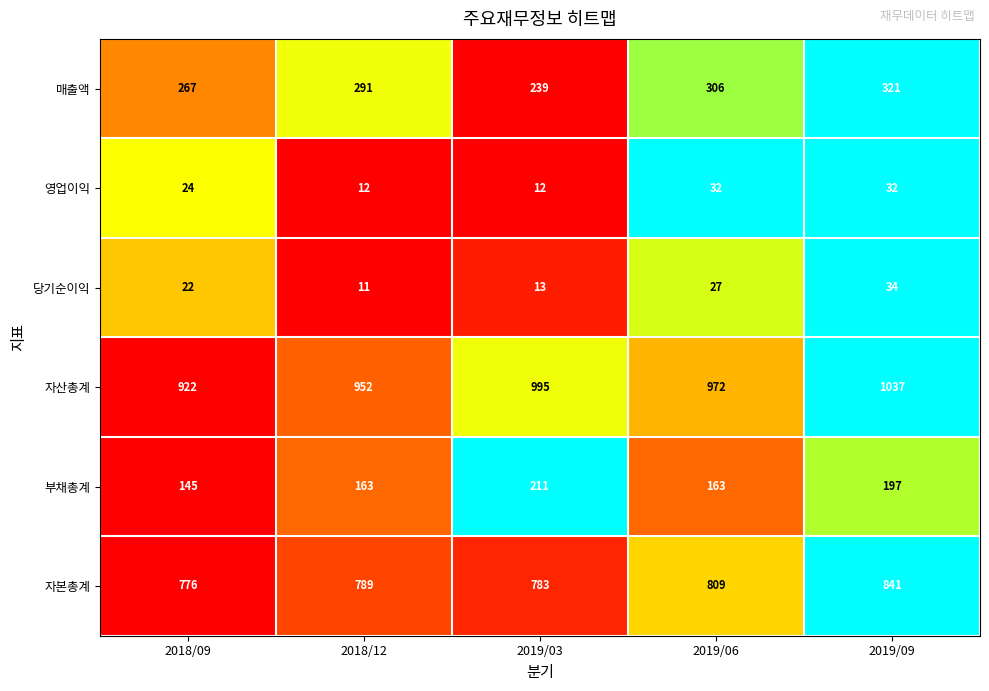

Reading left to right, transcribe all the data shown in this chart.

매출액: 267	291	239	306	321
영업이익: 24	12	12	32	32
당기순이익: 22	11	13	27	34
자산총계: 922	952	995	972	1037
부채총계: 145	163	211	163	197
자본총계: 776	789	783	809	841